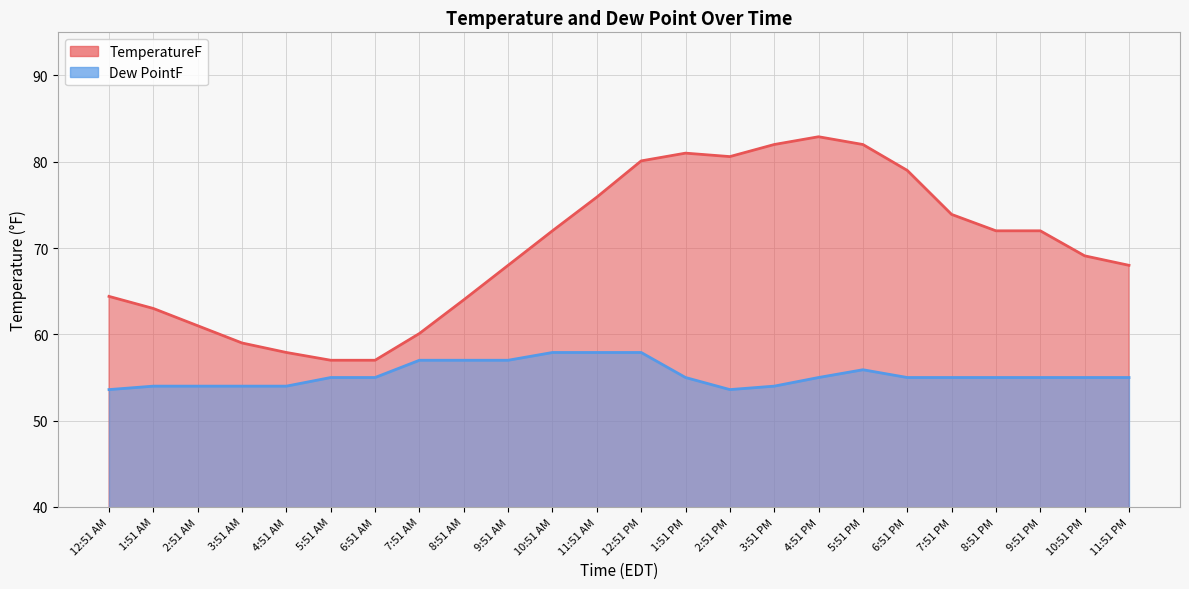

What is the total value across all series at 7:51 AM?

117.1